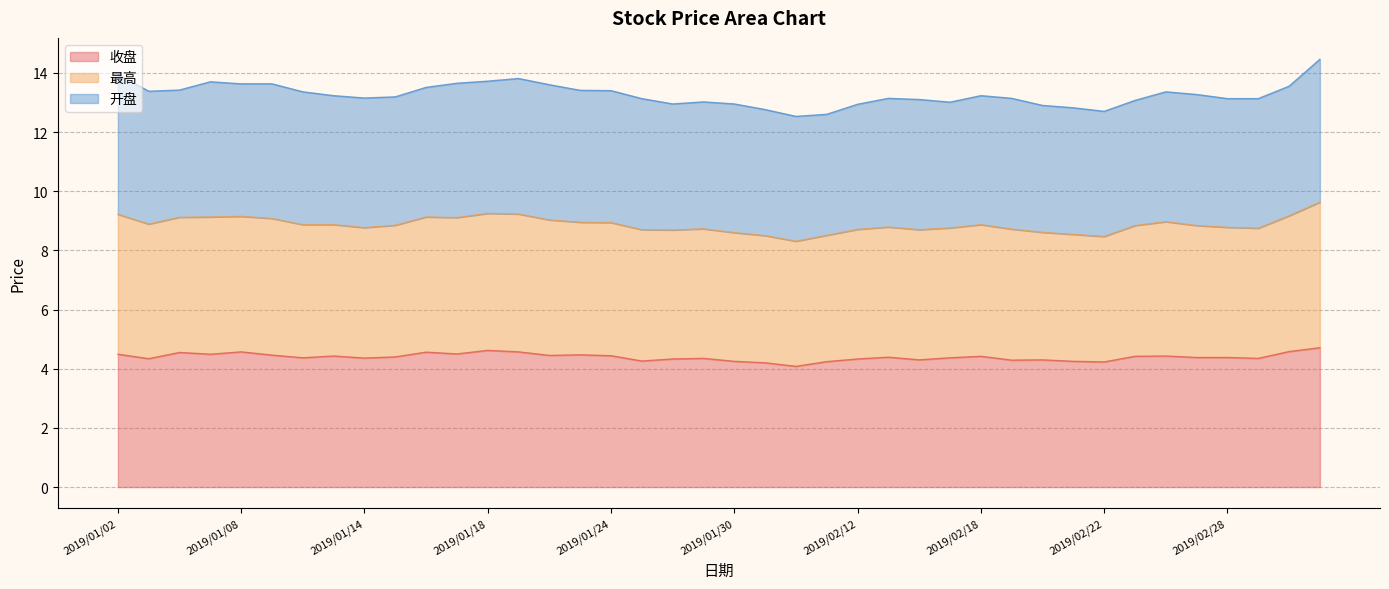

How many lines are shown in the chart?

3